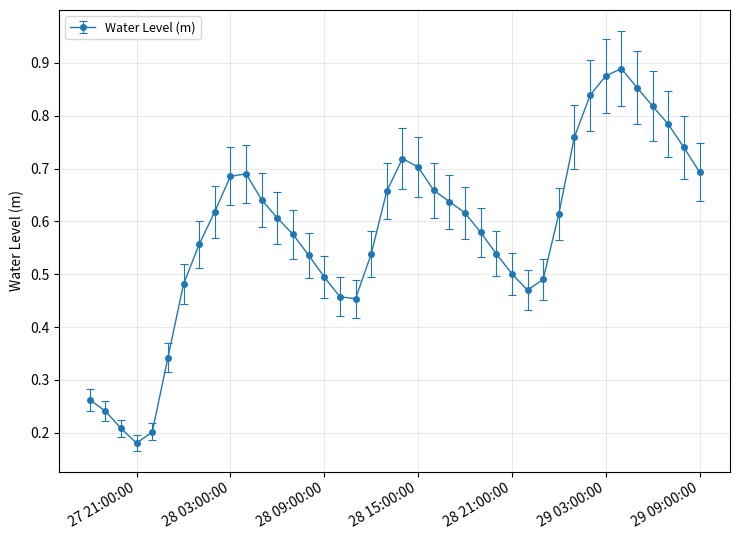

What is the sum of all values?

23.2